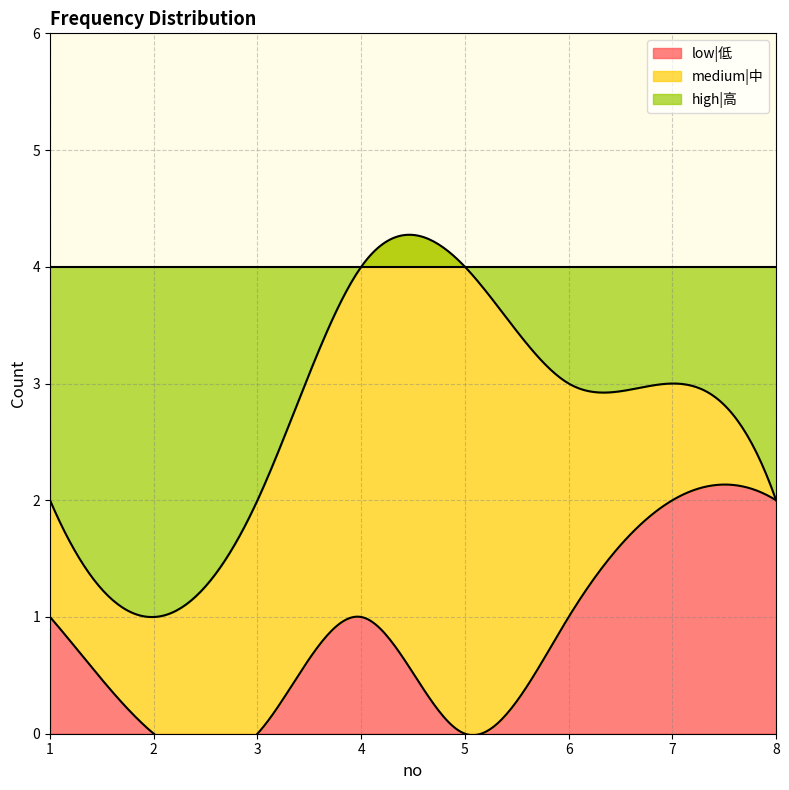

Is the value of medium|中 at 7 greater than the value of low|低 at 4?

No